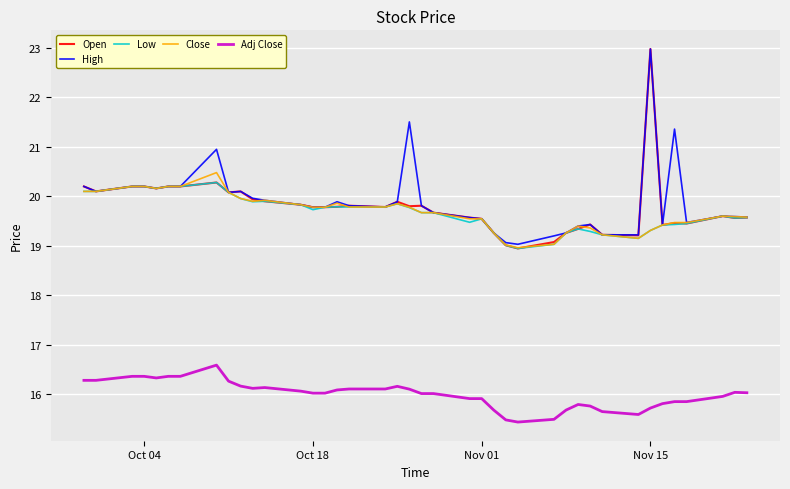

Which series has the largest range (max minus min)?

Open